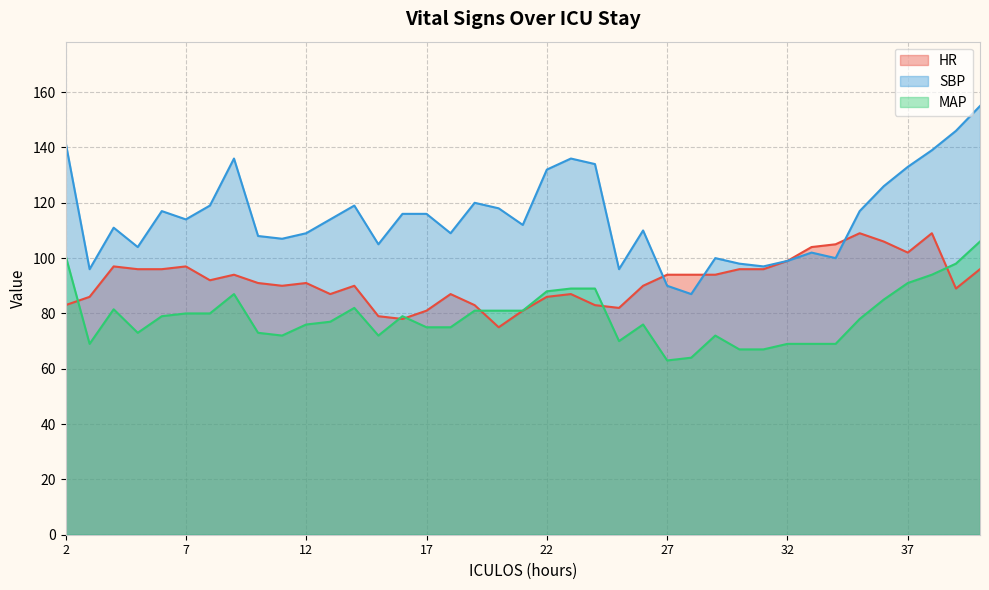

After their last crossing, which series has the higher values: SBP or HR?

SBP